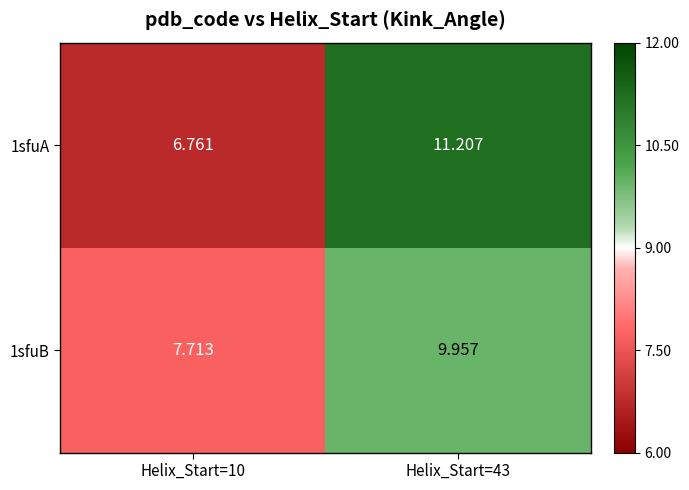

Which series has the largest total across all categories?

1sfuA